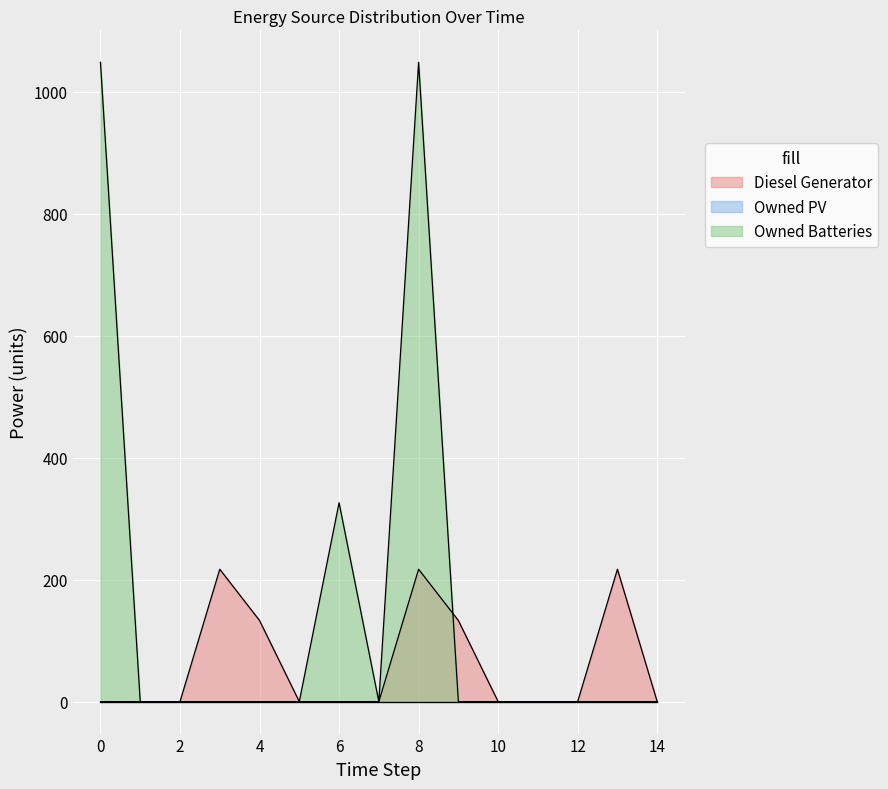

At which label is Owned Batteries closest to 524?

6